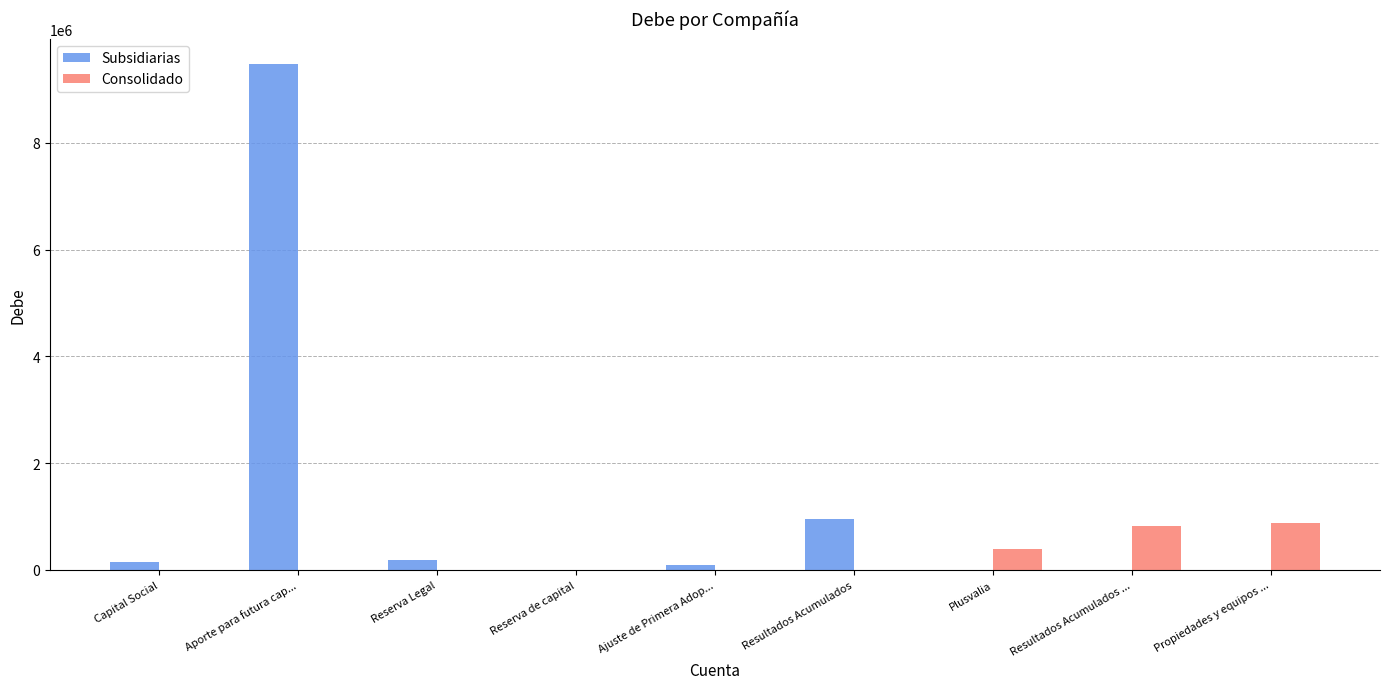

What are all the series names shown in the legend?

Subsidiarias, Consolidado